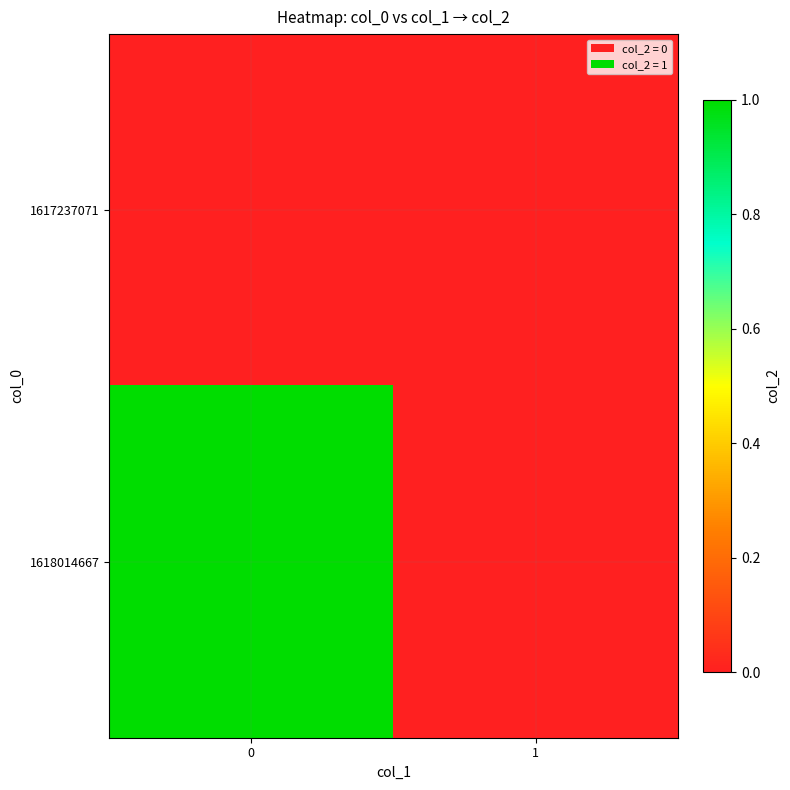

Which series has the largest range (max minus min)?

1618014667